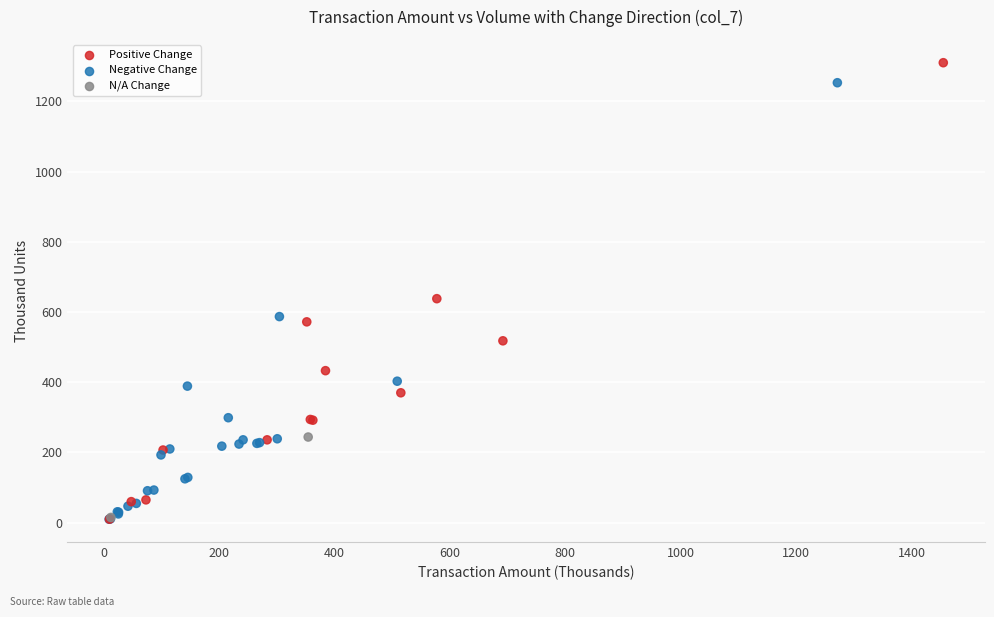

What Y value in the scatter plot is closest to 660?

638